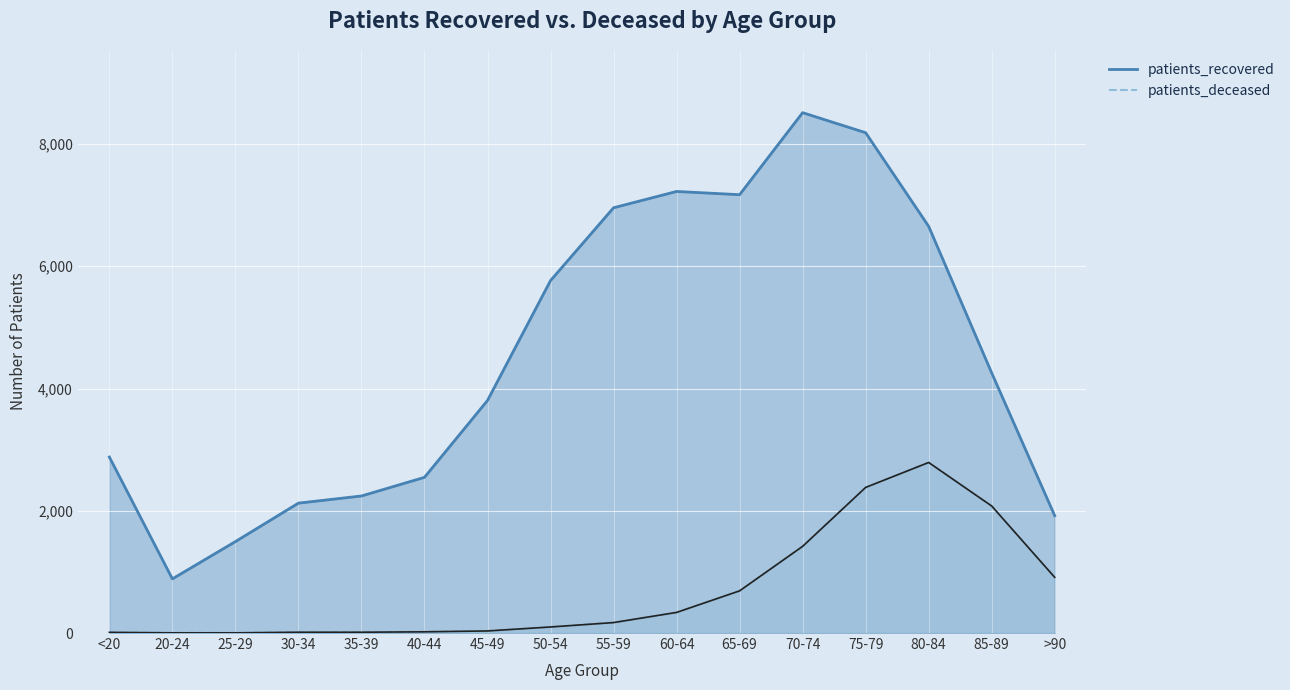

Reading right to left, what are all the values shown in this chart?

patients_recovered: 1919	4255	6653	8185	8513	7171	7224	6957	5766	3805	2547	2242	2125	1496	886	2879
patients_deceased: 911	2078	2790	2382	1418	690	337	171	99	34	20	13	13	3	3	11